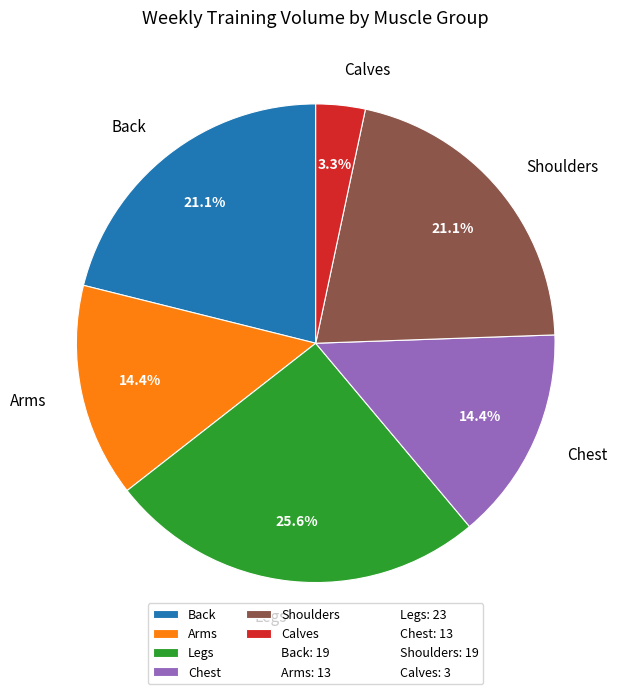

To the nearest percent, what is the combined percentage of Shoulders and Chest?

36%